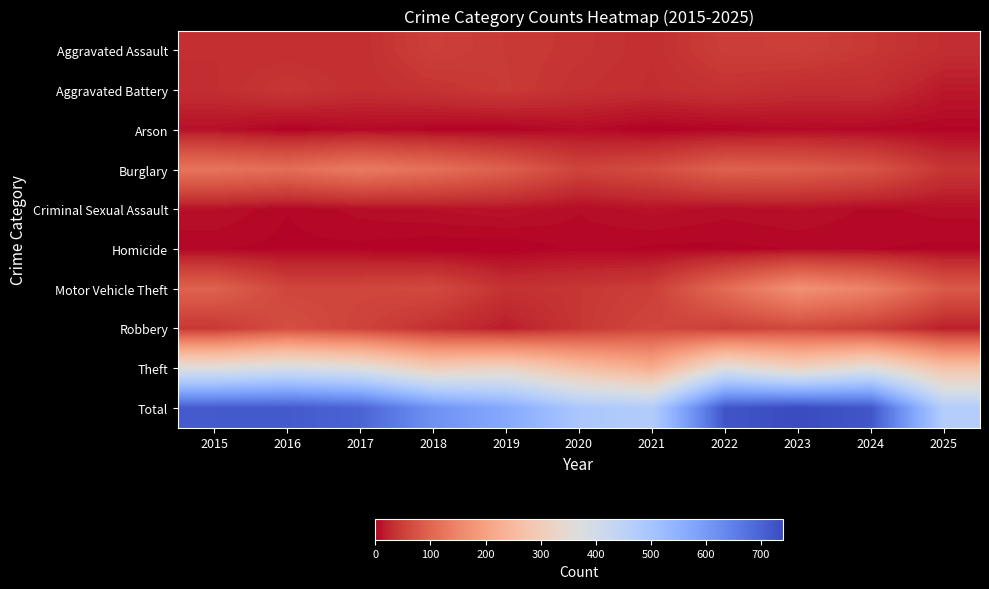

Reading left to right, what are all the values shown in this chart?

Aggravated Assault: 2015=32	2016=32	2017=32	2018=50	2019=43	2020=39	2021=32	2022=48	2023=50	2024=41	2025=31
Aggravated Battery: 2015=31	2016=41	2017=32	2018=37	2019=44	2020=35	2021=31	2022=36	2023=30	2024=31	2025=15
Arson: 2015=9	2016=1	2017=5	2018=2	2019=1	2020=6	2021=0	2022=2	2023=5	2024=4	2025=2
Burglary: 2015=123	2016=113	2017=133	2018=117	2019=92	2020=55	2021=67	2022=95	2023=91	2024=77	2025=39
Criminal Sexual Assault: 2015=9	2016=3	2017=7	2018=9	2019=11	2020=6	2021=10	2022=7	2023=9	2024=5	2025=7
Homicide: 2015=3	2016=2	2017=2	2018=0	2019=0	2020=4	2021=2	2022=2	2023=3	2024=3	2025=2
Motor Vehicle Theft: 2015=96	2016=59	2017=59	2018=63	2019=35	2020=40	2021=49	2022=110	2023=171	2024=143	2025=83
Robbery: 2015=41	2016=69	2017=55	2018=33	2019=17	2020=40	2021=59	2022=50	2023=61	2024=47	2025=17
Theft: 2015=369	2016=394	2017=372	2018=305	2019=325	2020=266	2021=224	2022=372	2023=319	2024=369	2025=274
Total: 2015=713	2016=714	2017=697	2018=616	2019=568	2020=491	2021=474	2022=722	2023=739	2024=720	2025=470